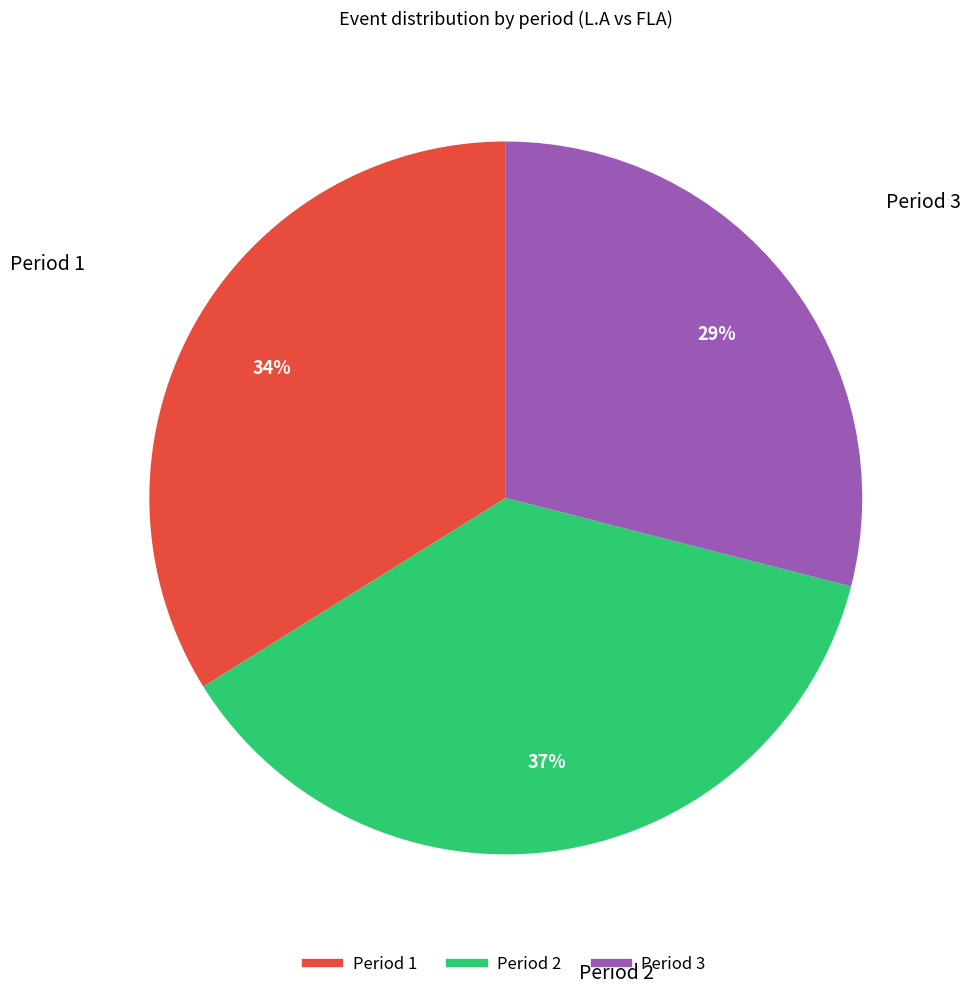

Does any single category account for the majority?

No